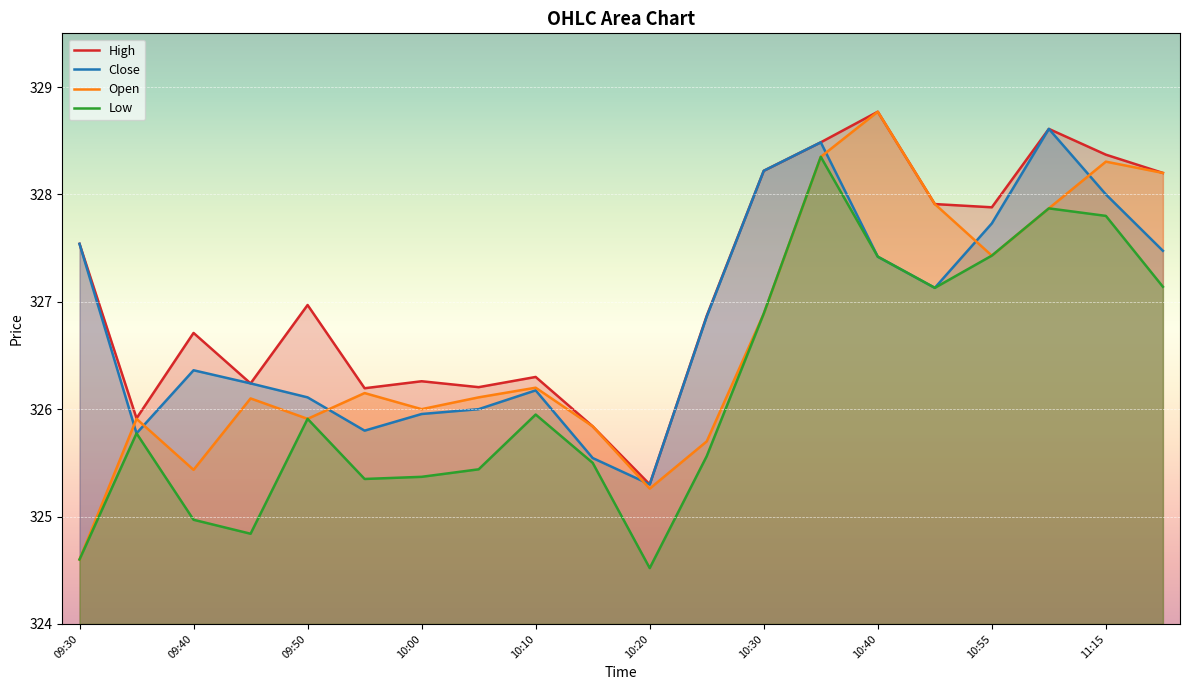

Does the chart display data point markers on the line(s)?

No